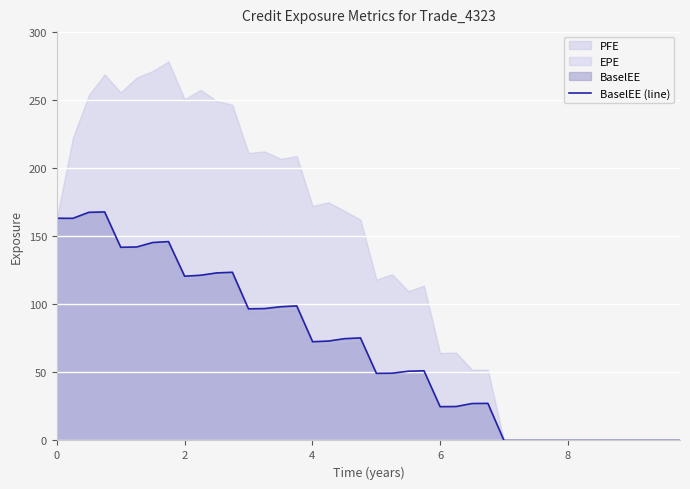

Reading left to right, what are all the values shown in this chart?

163.1	163.1	167.5	167.8	141.8	142.0	145.3	146.0	120.6	121.3	123.0	123.5	96.6	96.8	98.2	98.8	72.5	73.0	74.7	75.3	49.3	49.4	50.8	51.1	24.8	24.9	27.1	27.2	0.0	0.0	0.0	0.0	0.0	0.0	0.0	0.0	0.0	0.0	0.0	0.0